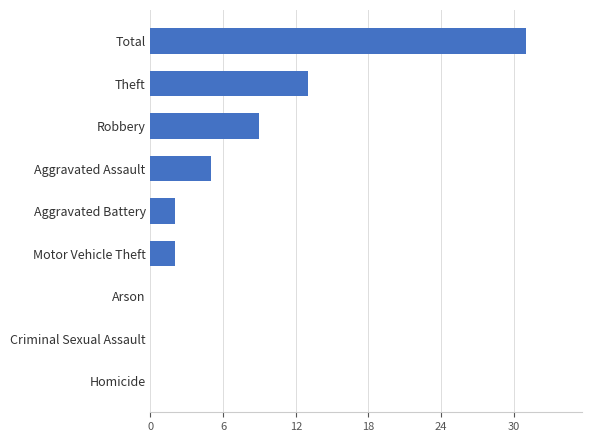

What is the approximate value at Theft, to the nearest 10?

10